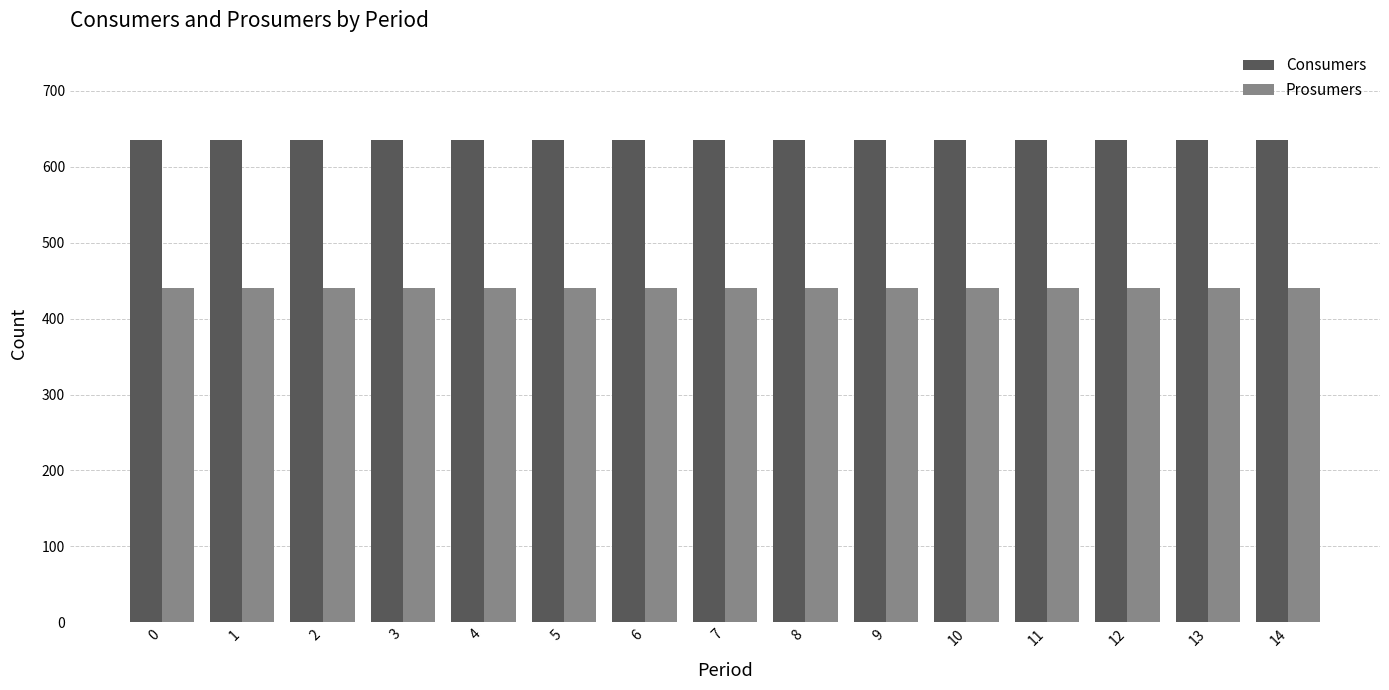

What is the total value across all series at 5?

1075